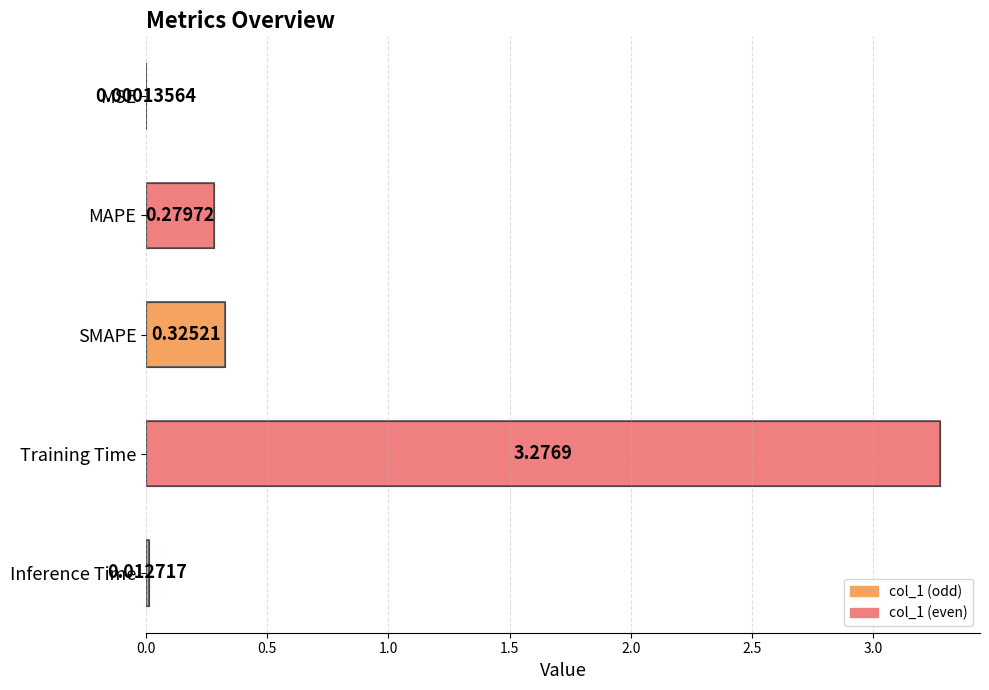

Does the chart contain stacked bars?

No